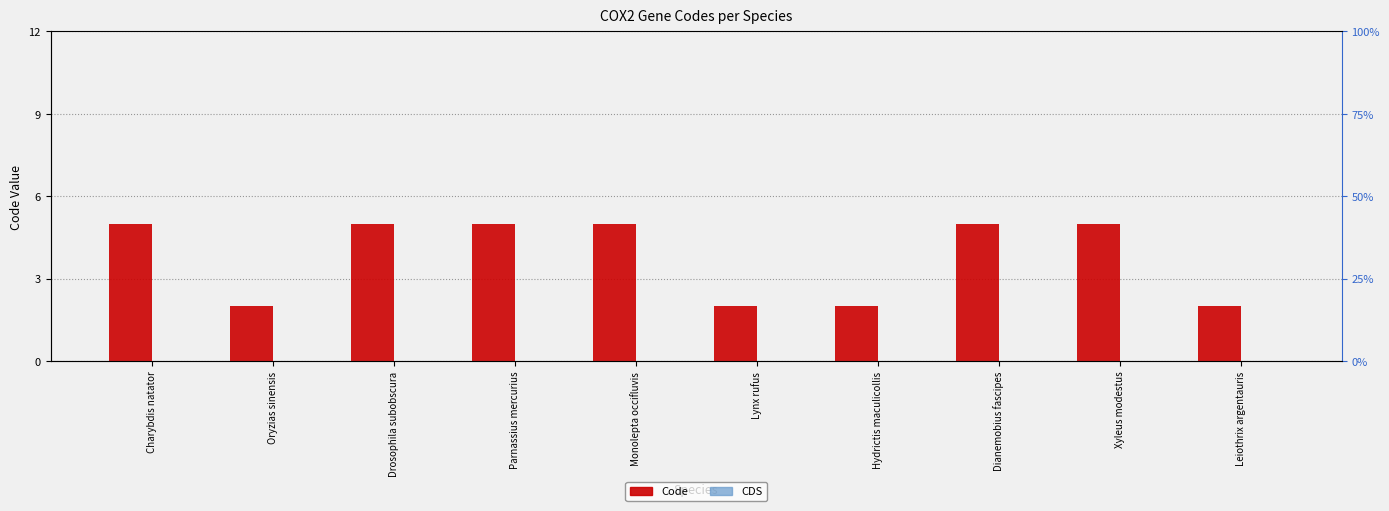

What position from the left is Charybdis natator?

1